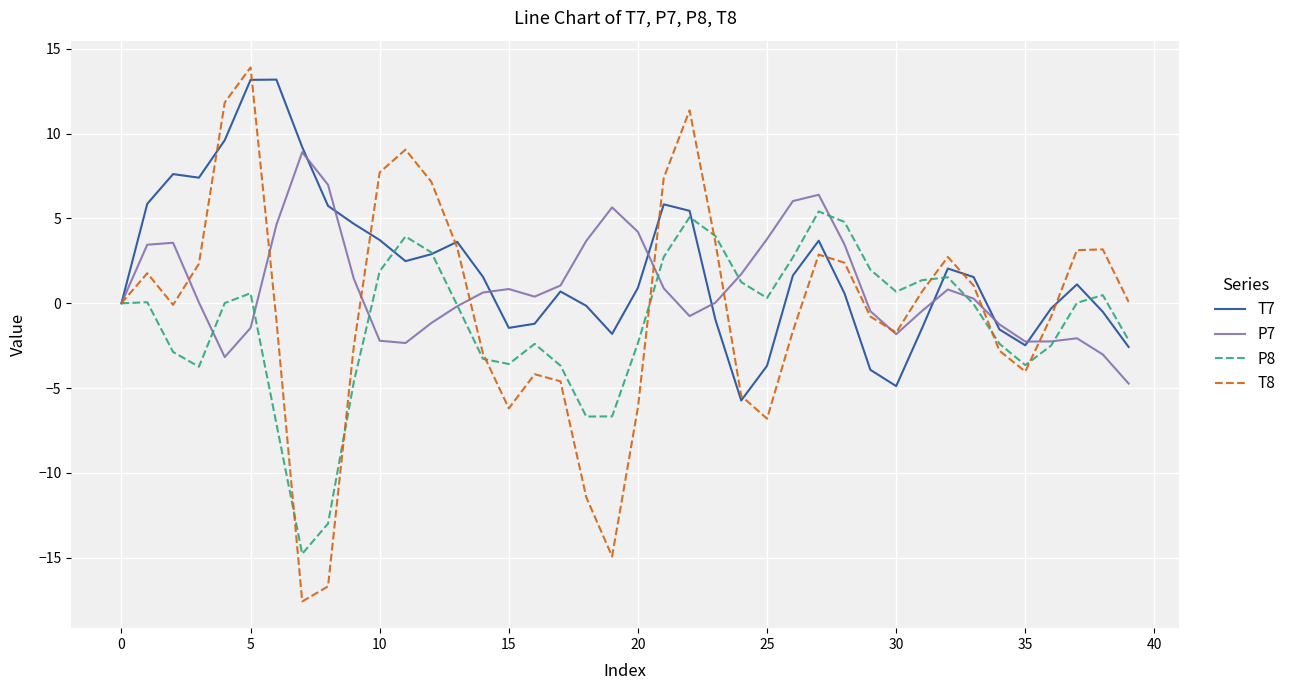

Which series has the widest spread of values?

T8